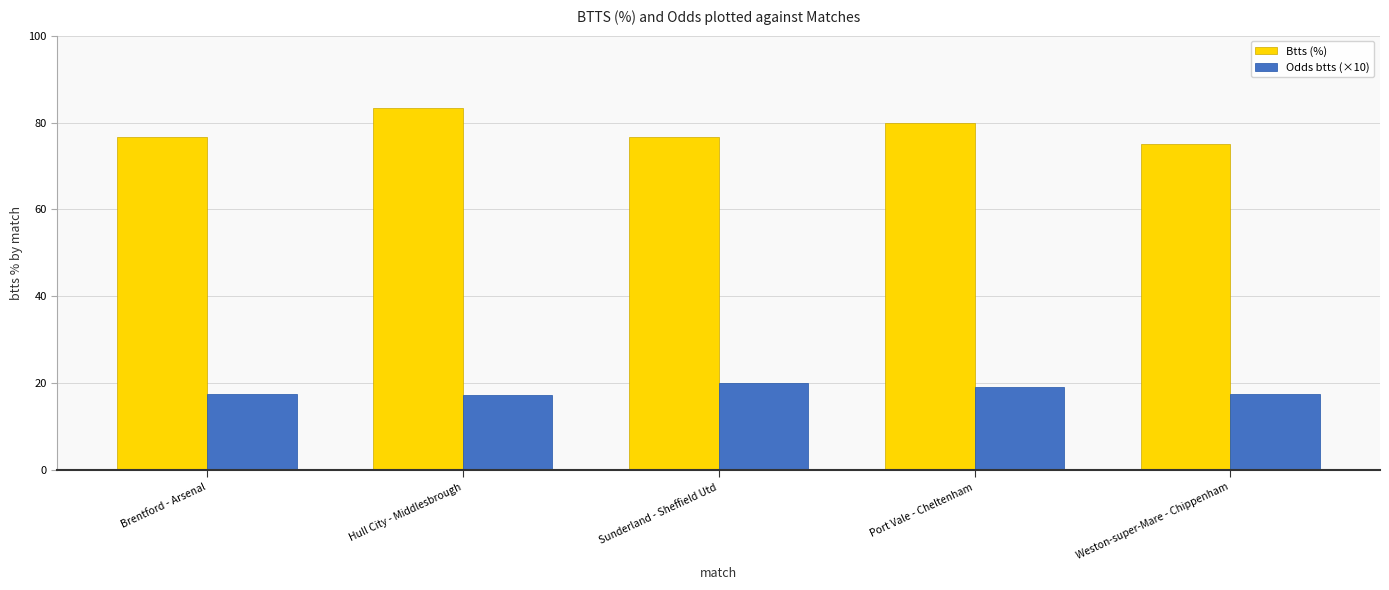

What is the approximate value of Odds btts (×10) at Sunderland - Sheffield Utd?

20.0